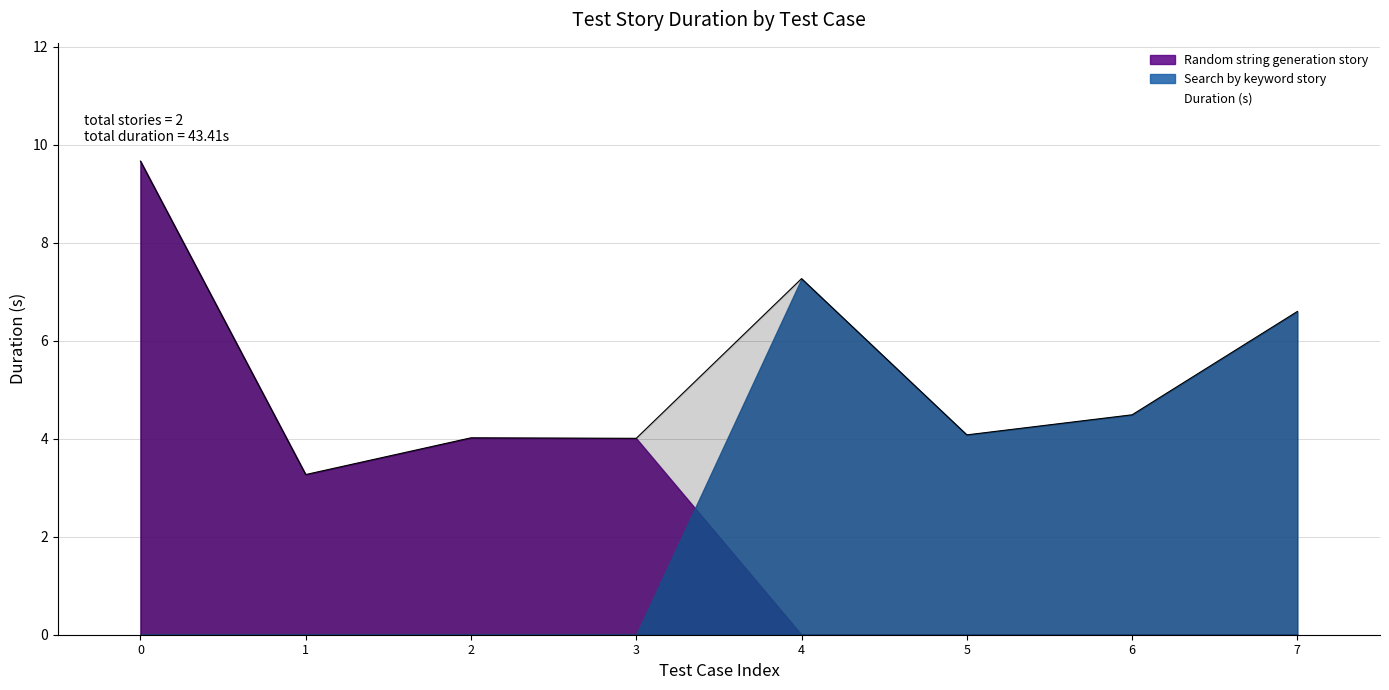

Where is Duration (s) nearest to the value 6?

7